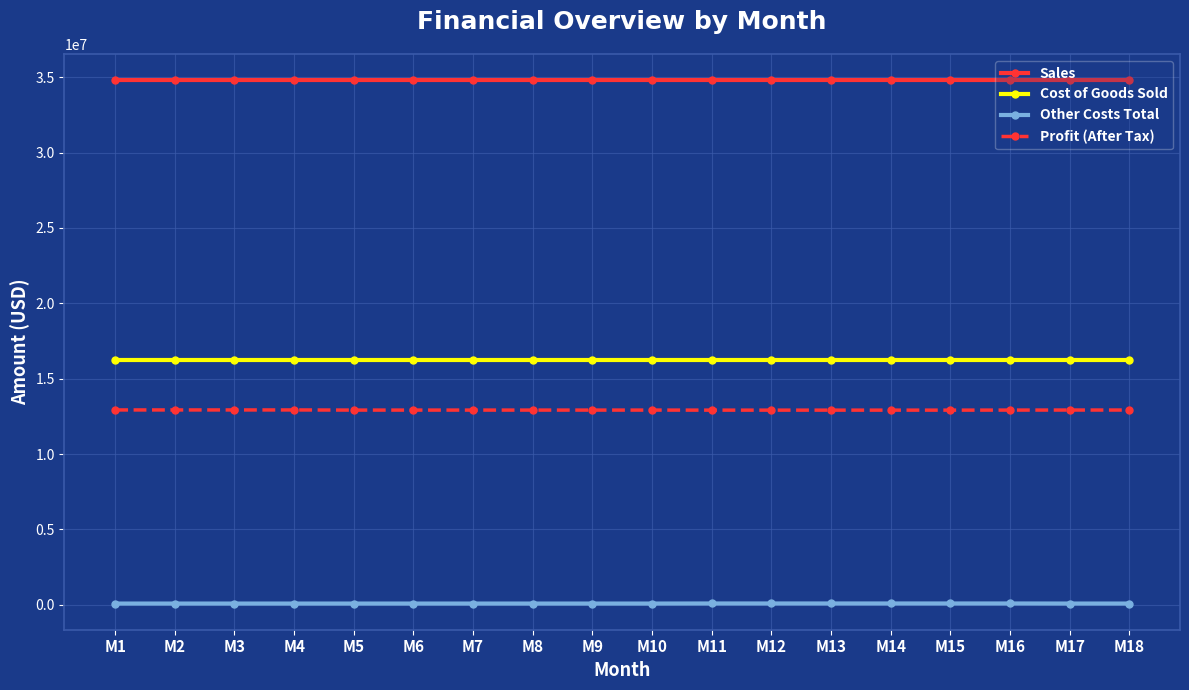

What is the spread (max minus min) of values at M6?

34712465.0